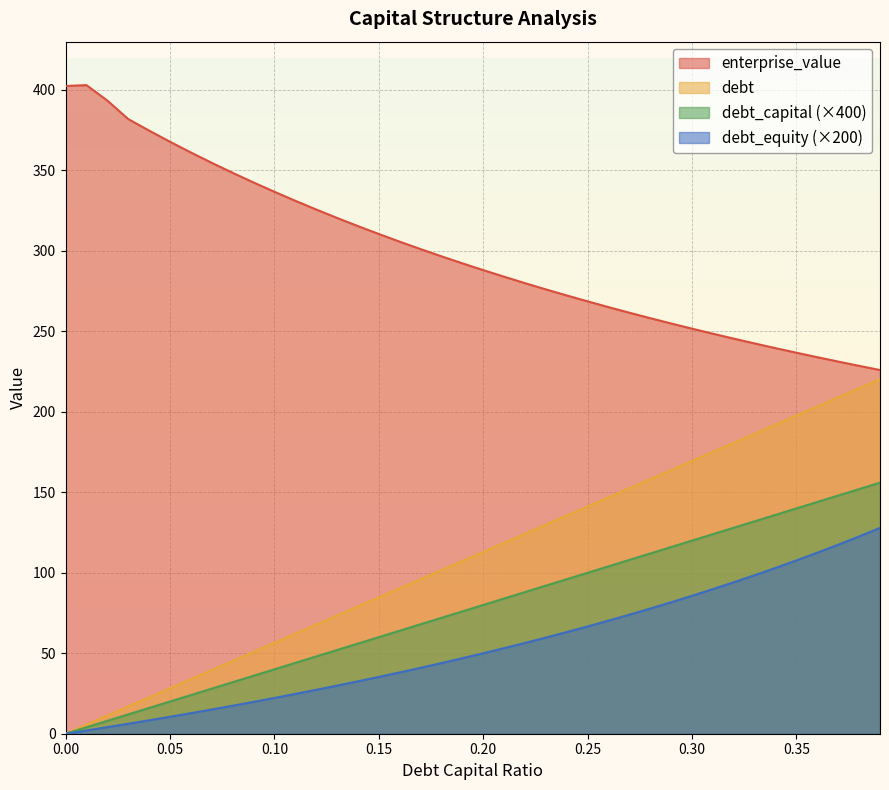

How many lines are shown in the chart?

4